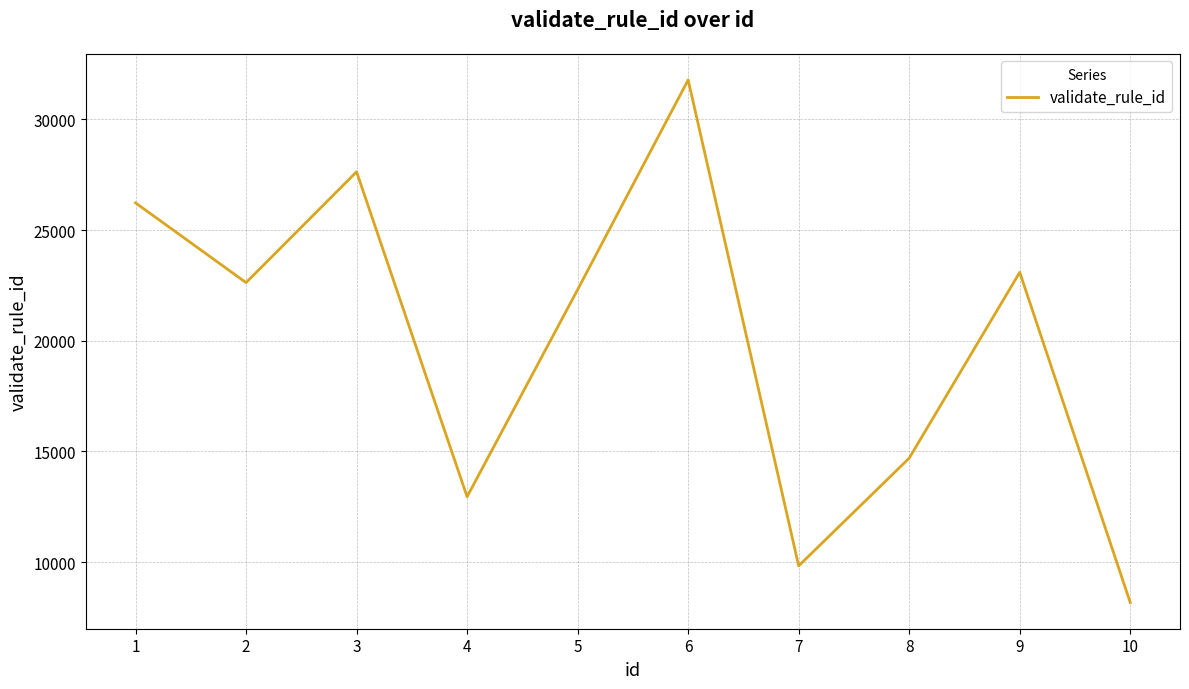

What is the minimum value shown in the chart?

8167